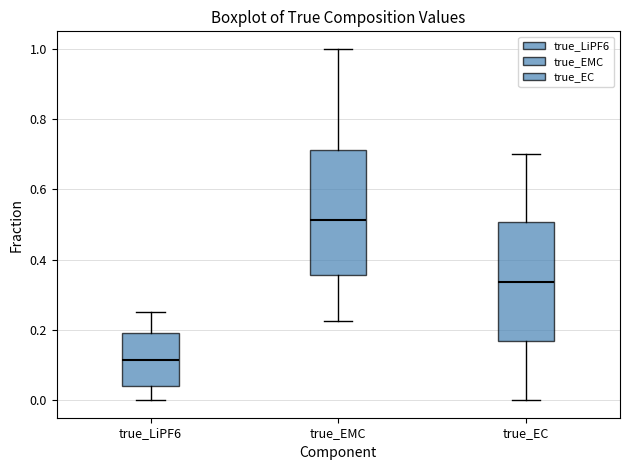

Which box has the lowest median line?

true_LiPF6